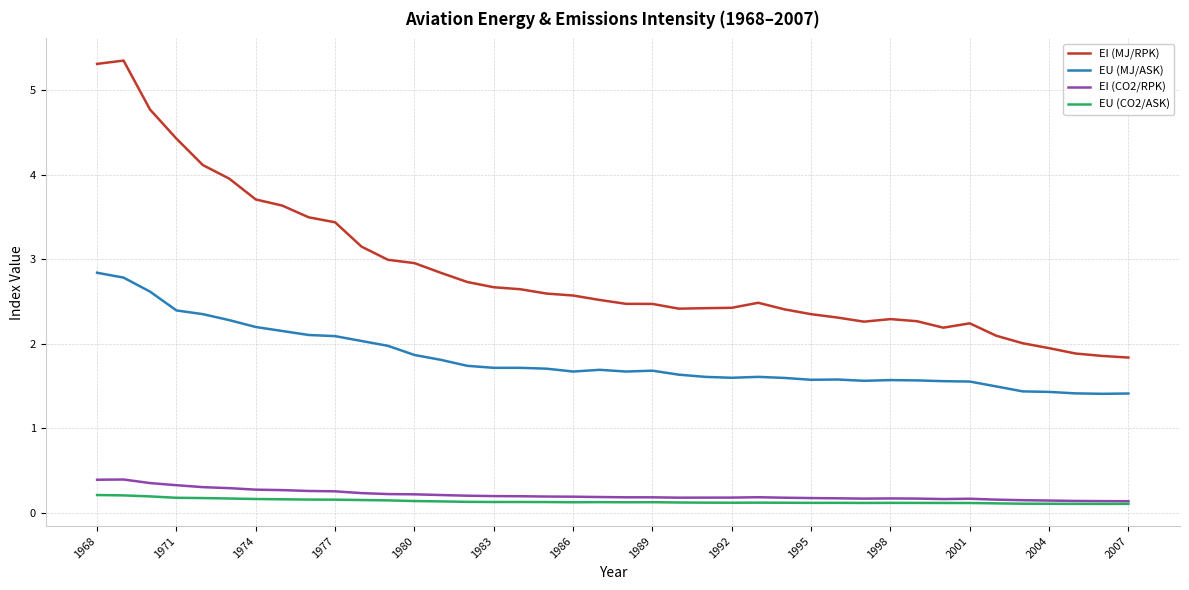

Which series has the widest spread of values?

EI (MJ/RPK)